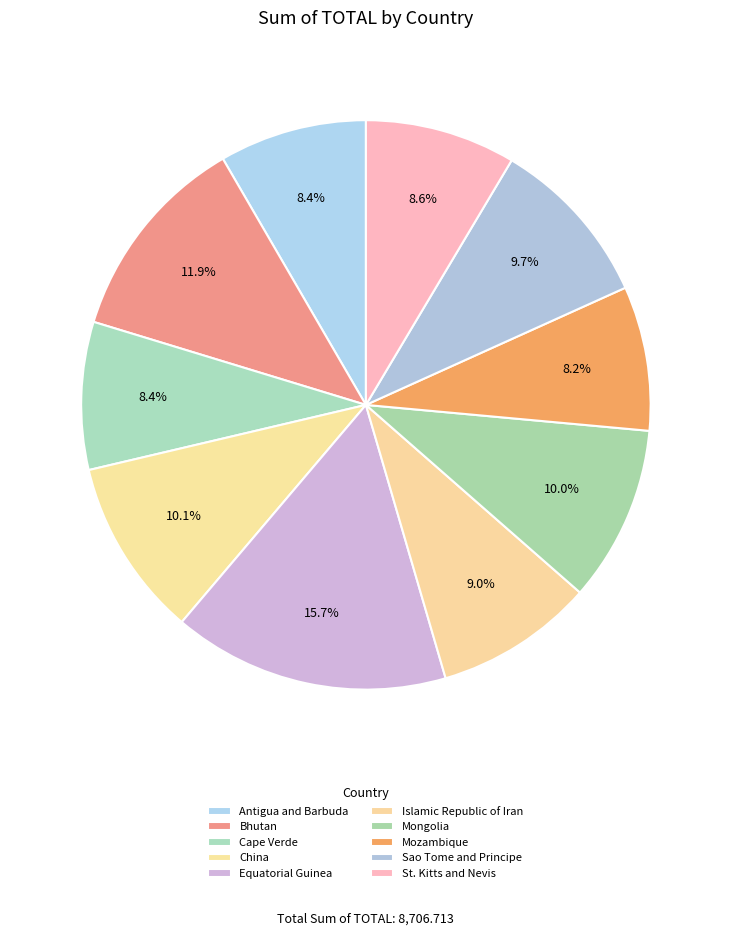

Rank the categories by value from lowest to highest.

Mozambique, Antigua and Barbuda, Cape Verde, St. Kitts and Nevis, Islamic Republic of Iran, Sao Tome and Principe, Mongolia, China, Bhutan, Equatorial Guinea